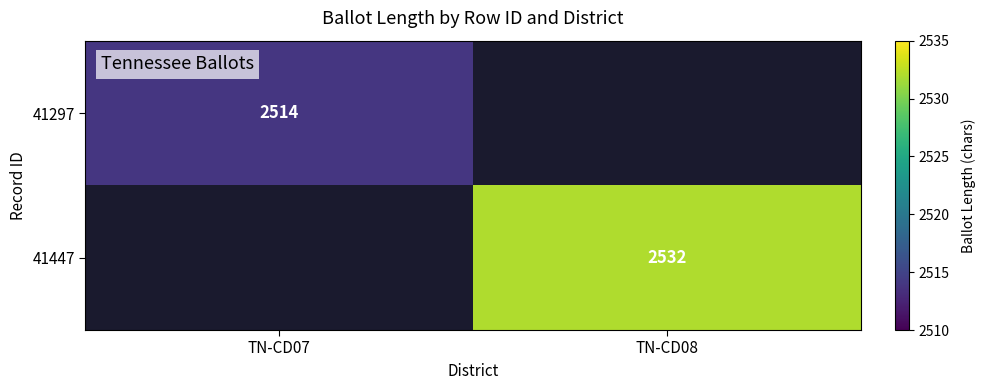

The value of 41447 at TN-CD08 is 2532. True or false?

True